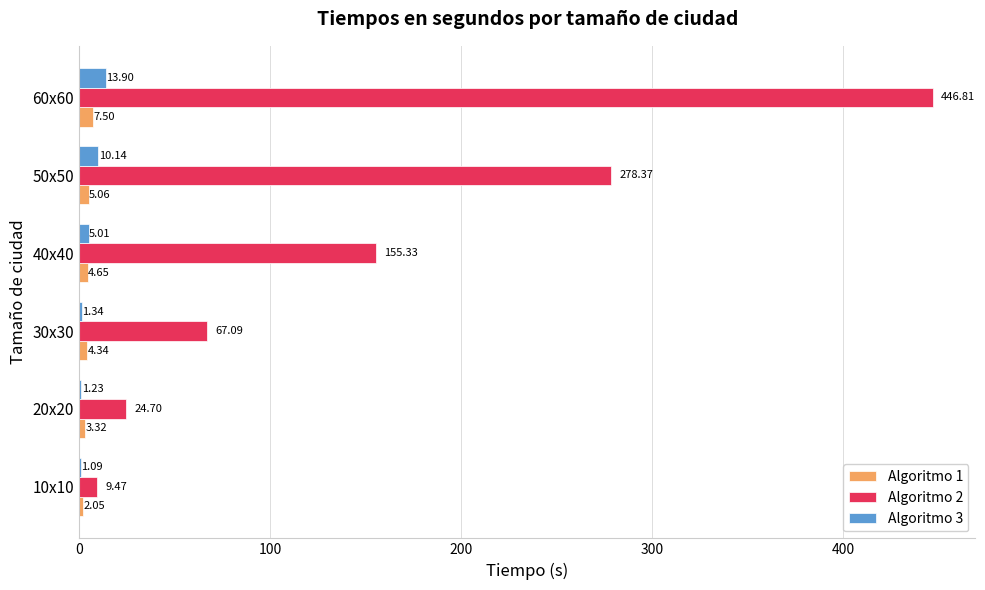

What is the sum of all Algoritmo 1 values?

26.9